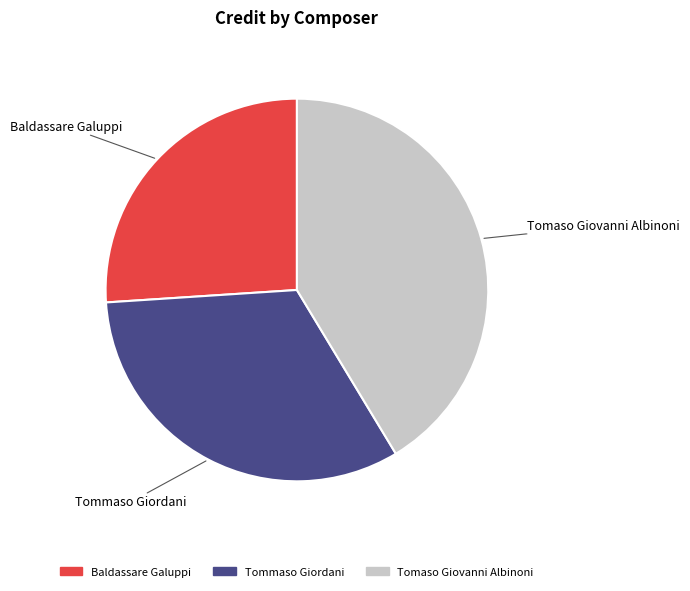

Do Baldassare Galuppi and Tommaso Giordani together represent more than half of the pie?

Yes